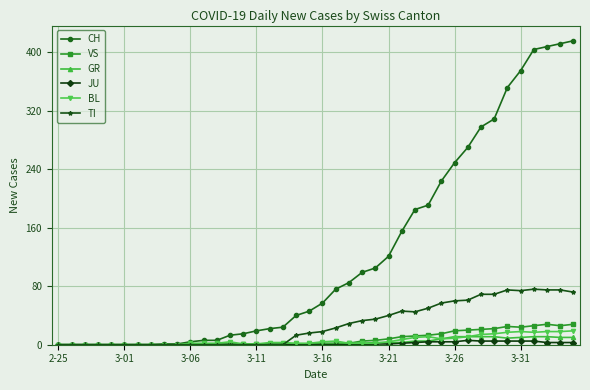

What is the maximum value for TI?

76